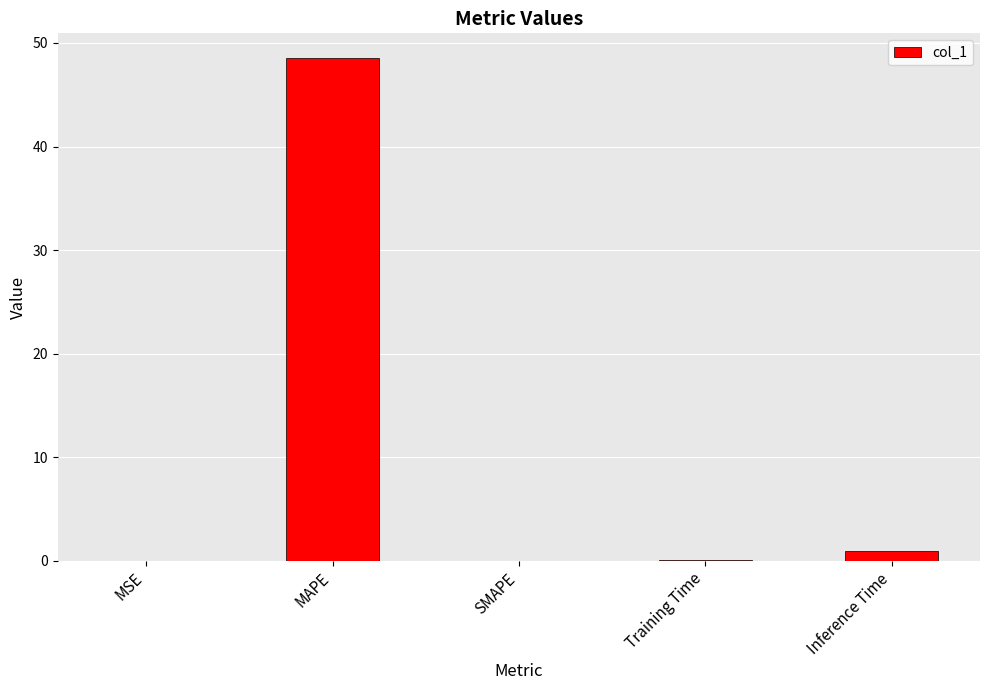

True or false: the data shows 0.1 at Training Time.

True